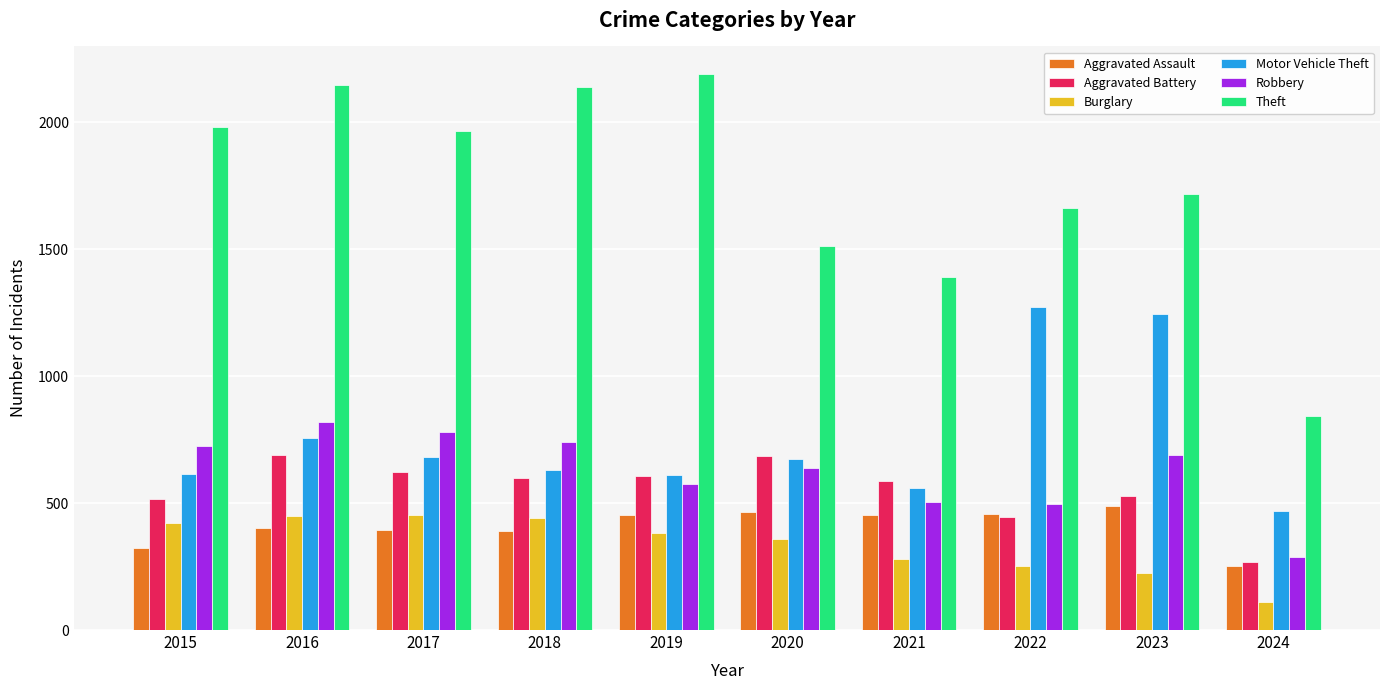

What is the difference between the maximum and minimum values in the Burglary series?

344